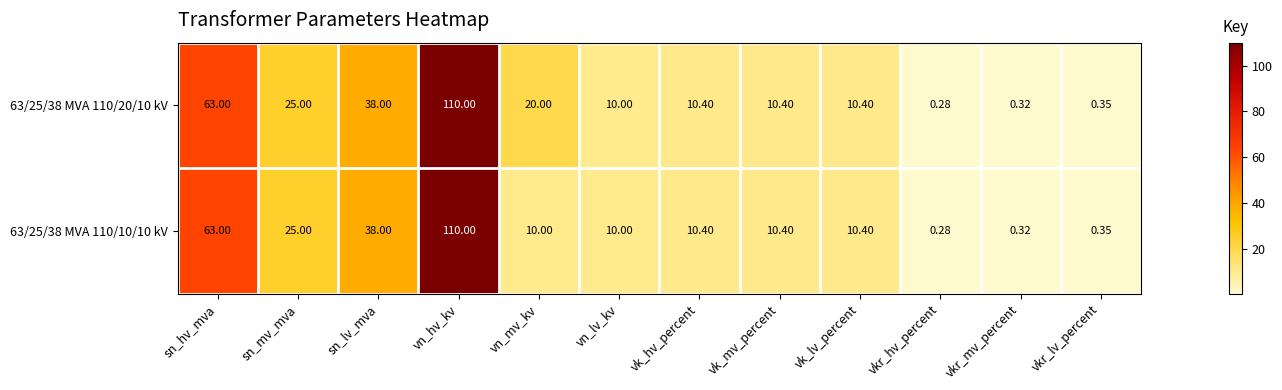

How many values in the 63/25/38 MVA 110/20/10 kV series are below 10?

3